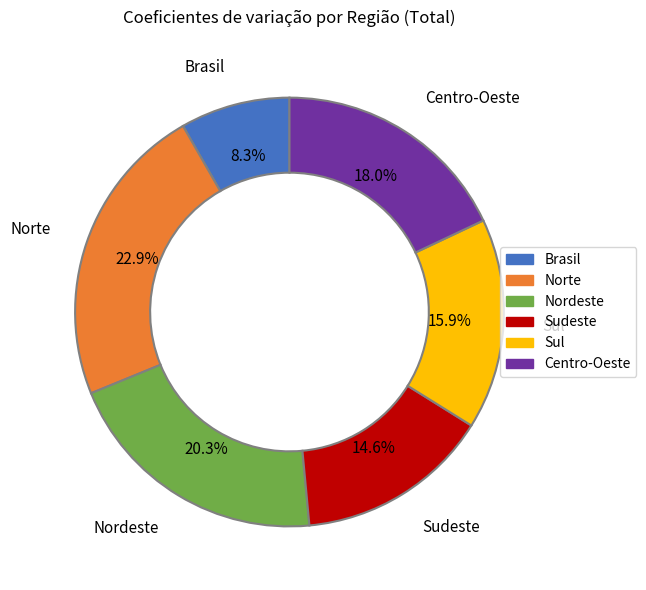

The Nordeste slice represents 20% of the pie. True or false?

True